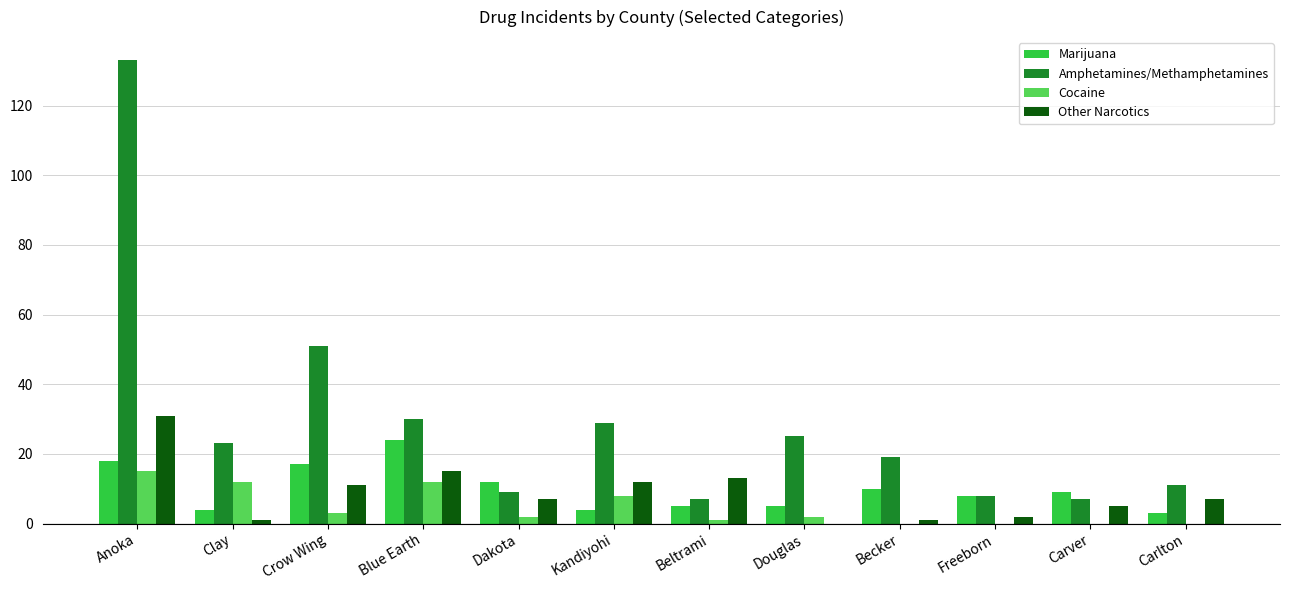

At which category is the sum across all series the highest?

Anoka